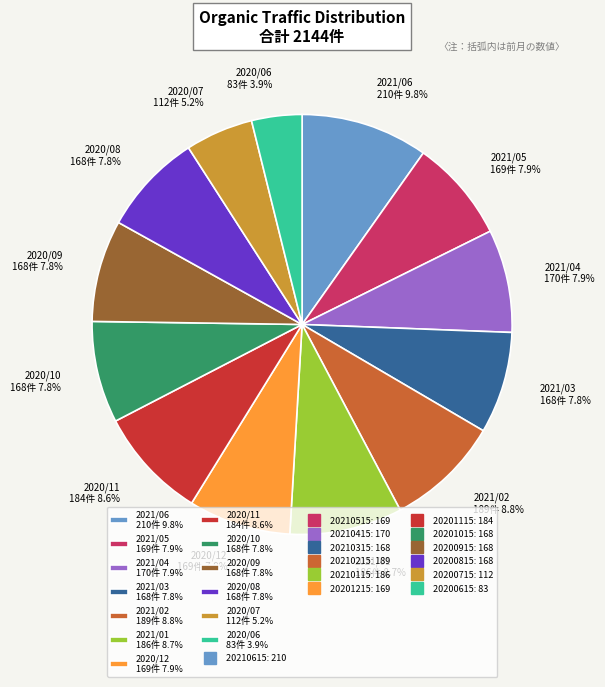

What portion of the pie excludes 2021/02 189件 8.8%?

91.2%